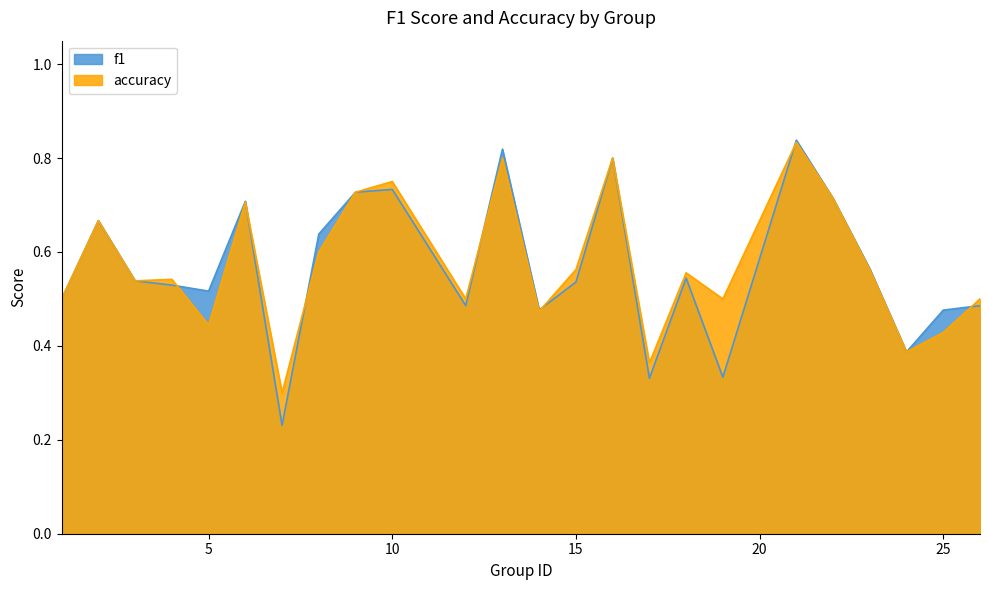

Is it true that accuracy equals 0.5 at 24?

False